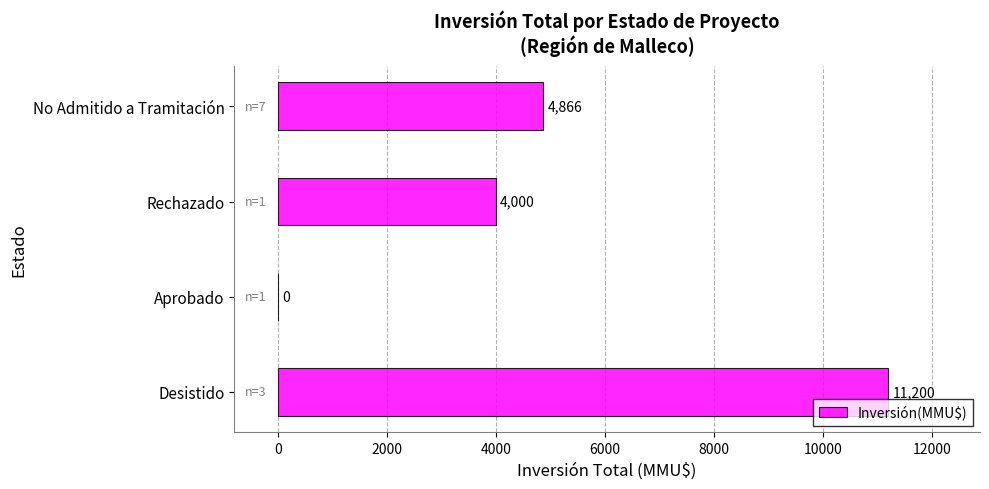

What is the sum of all values?

20066